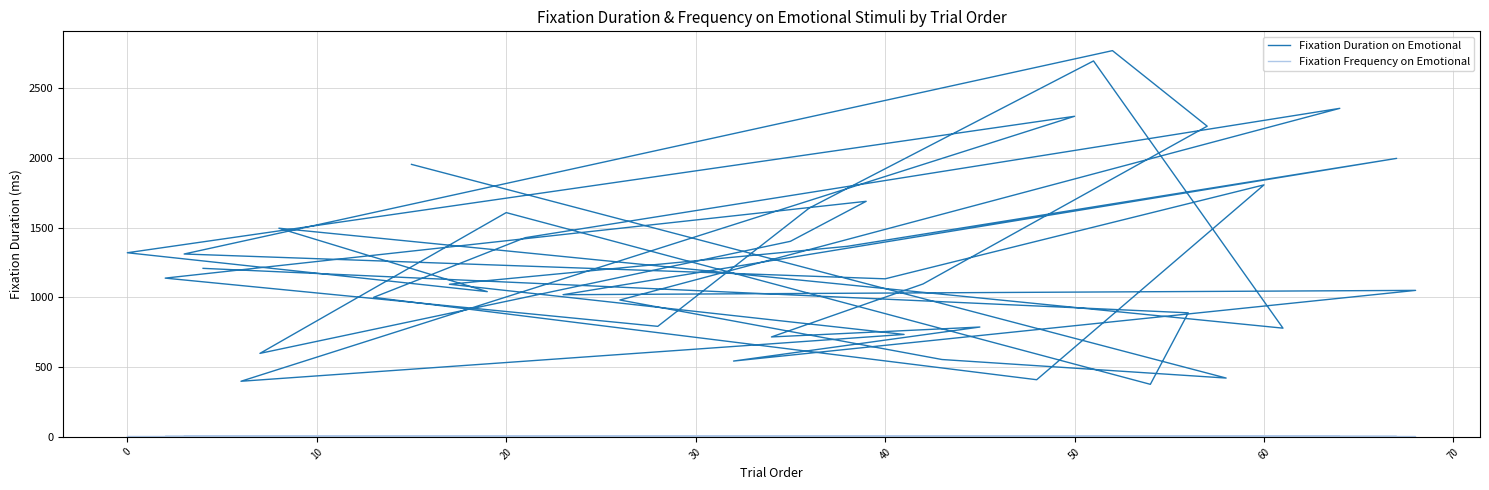

How many values in the Fixation Duration on Emotional series exceed 1134?

19